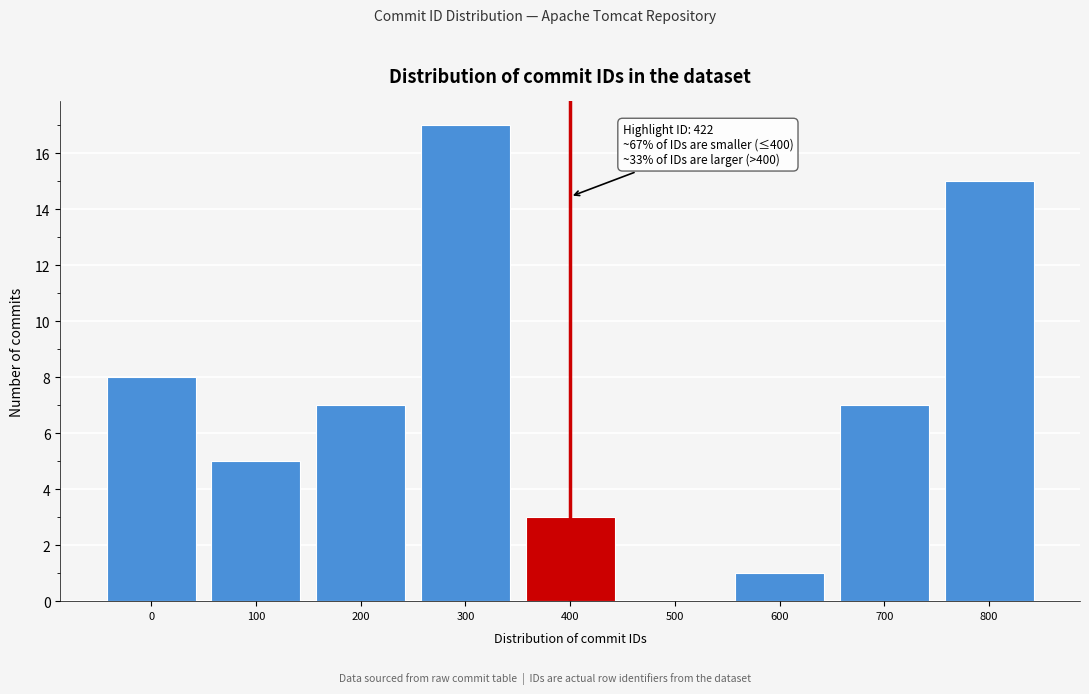

Reading right to left, list all the values displayed in this chart.

800=15	700=7	600=1	500=0	400=3	300=17	200=7	100=5	0=8